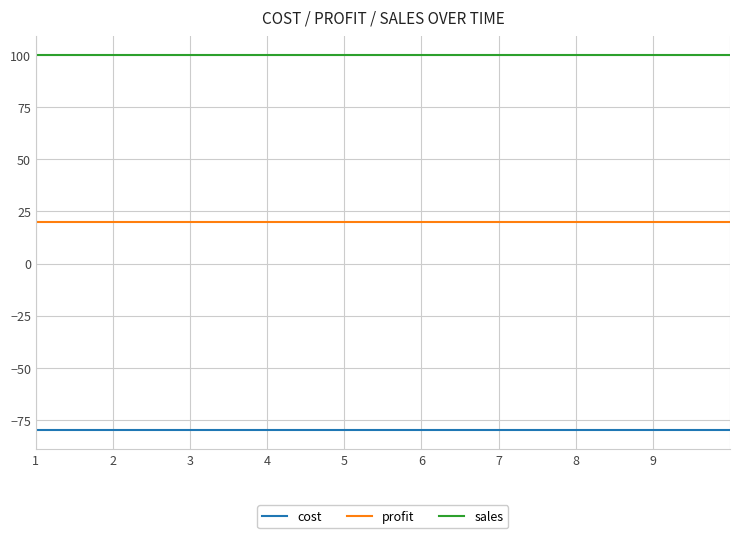

List the series in order of their overall mean, lowest first.

cost, profit, sales